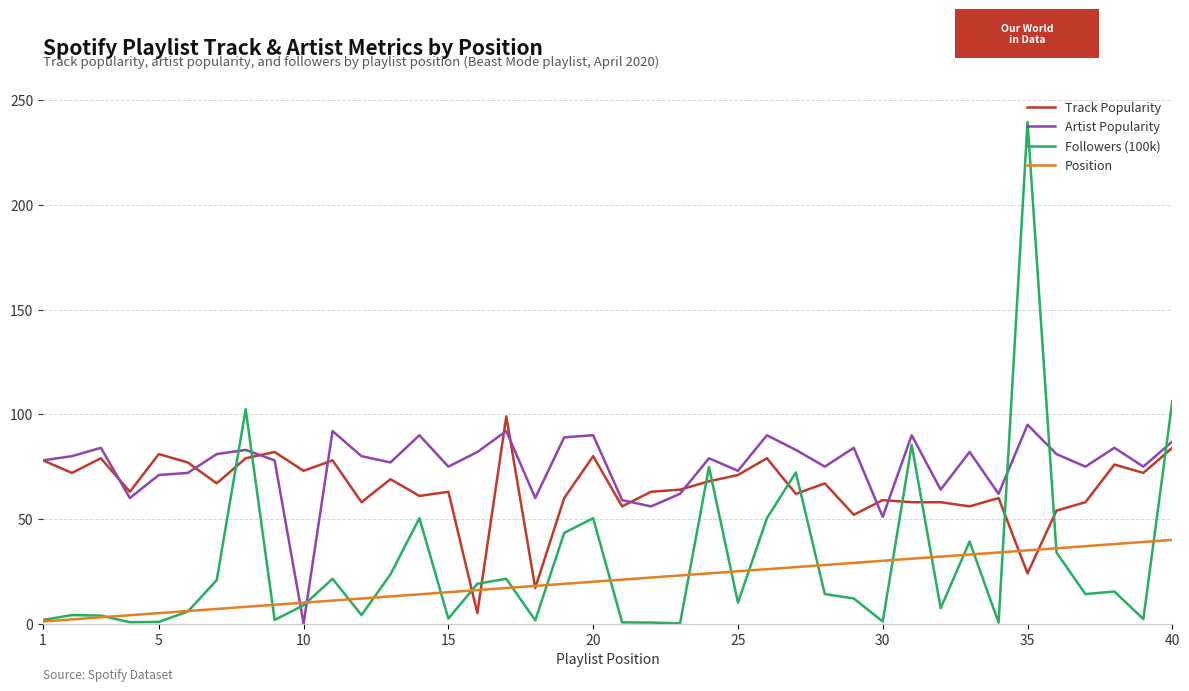

True or false: Position and Artist Popularity cross at least once.

True